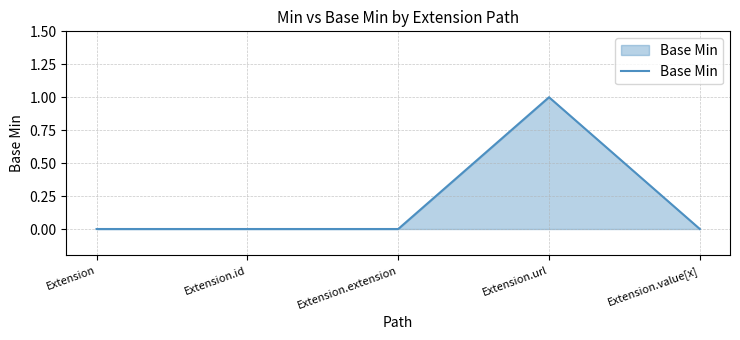

Reading left to right, transcribe all the data shown in this chart.

0	0	0	1	0